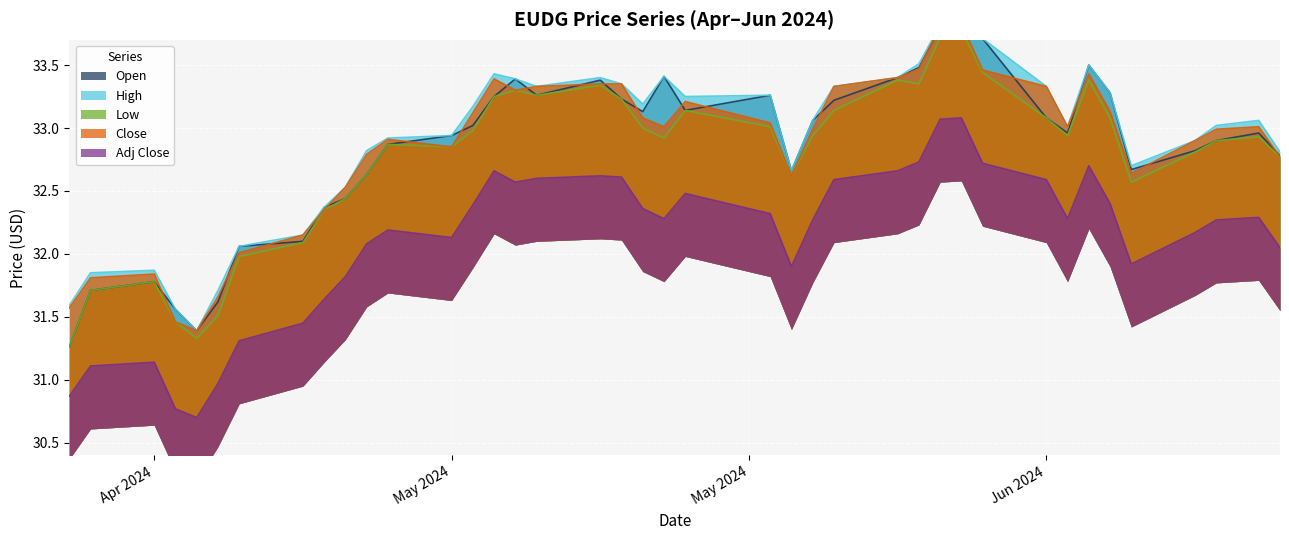

What is the smallest value displayed?

30.7